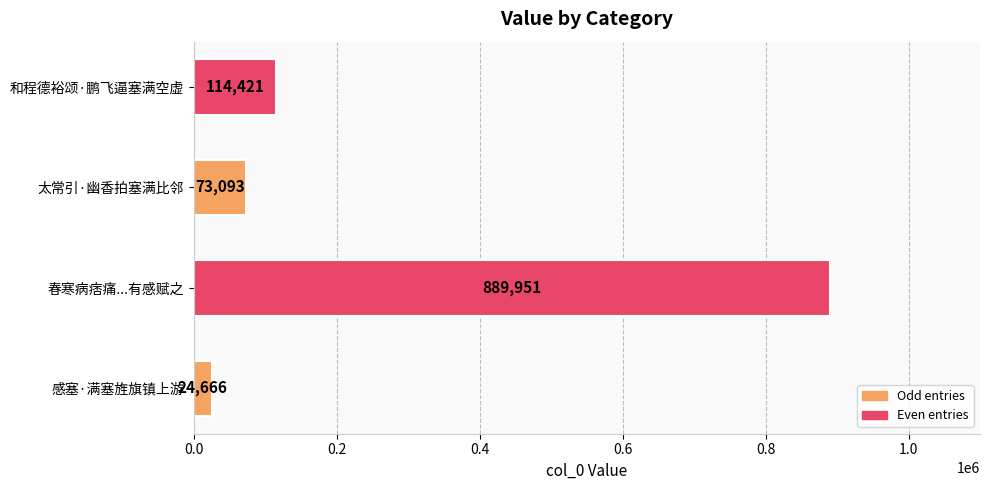

What is the maximum value shown in the chart?

889951